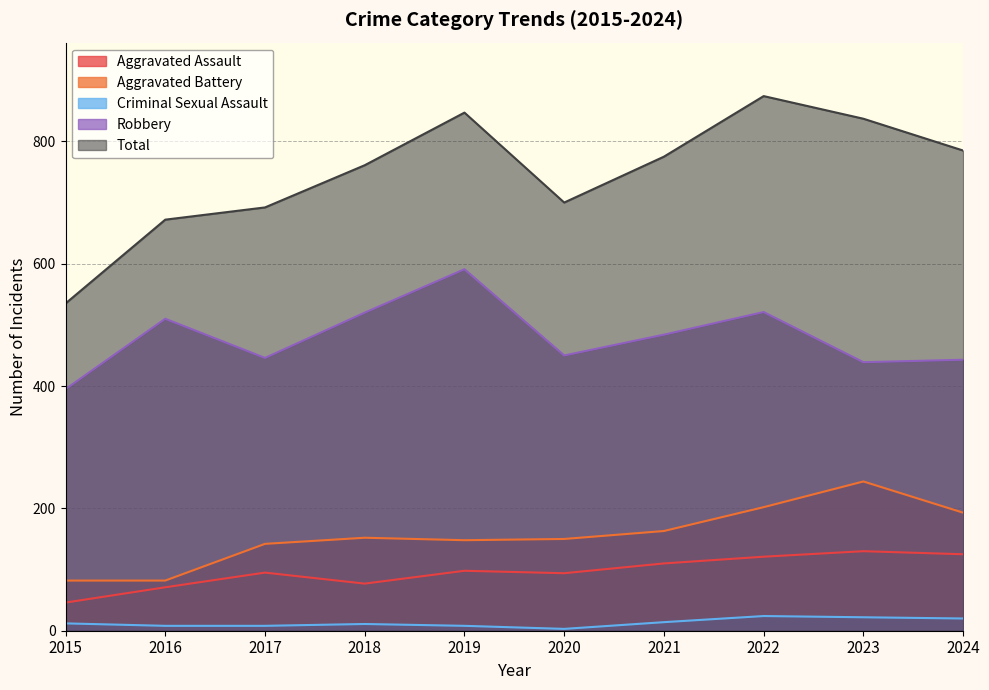

What is the value of the Criminal Sexual Assault point at the 1st from the left?

12